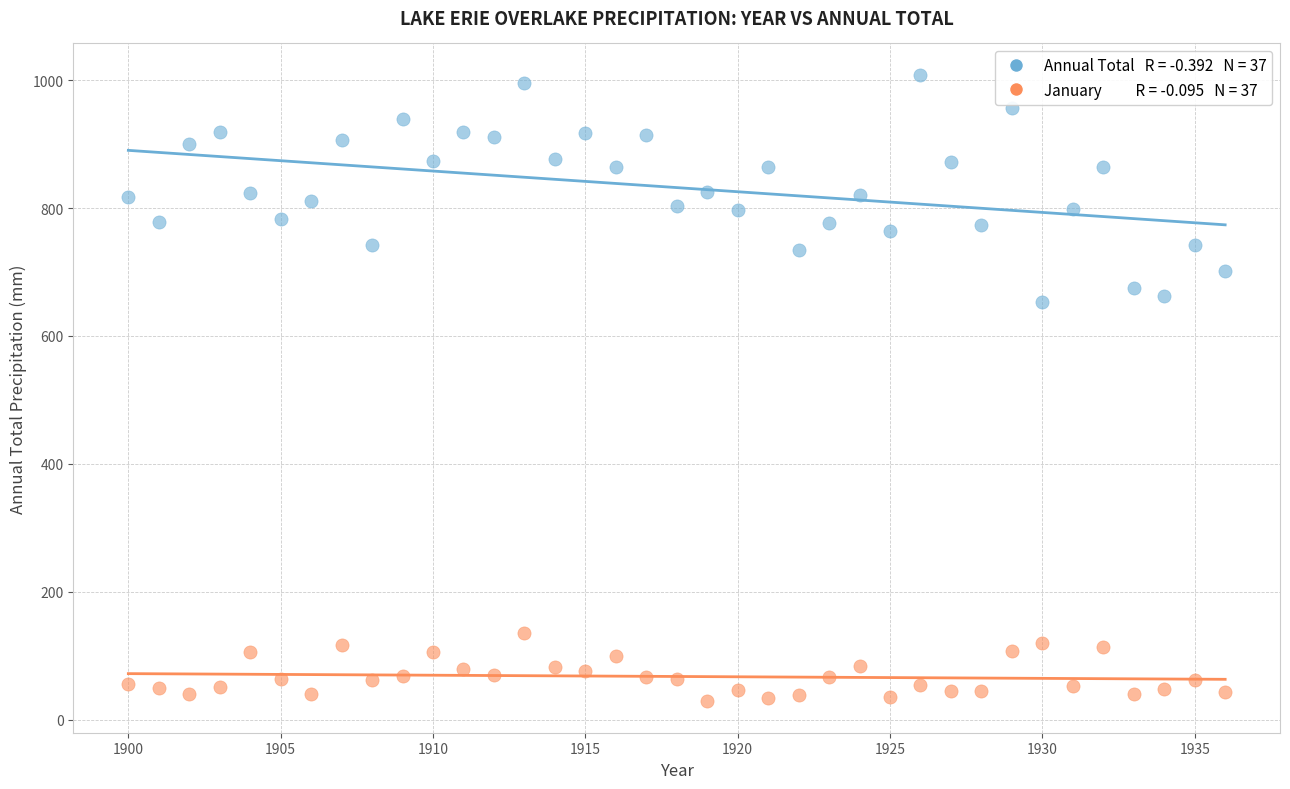

Across all data points, what is the range of Y values (max minus min)?

980.1